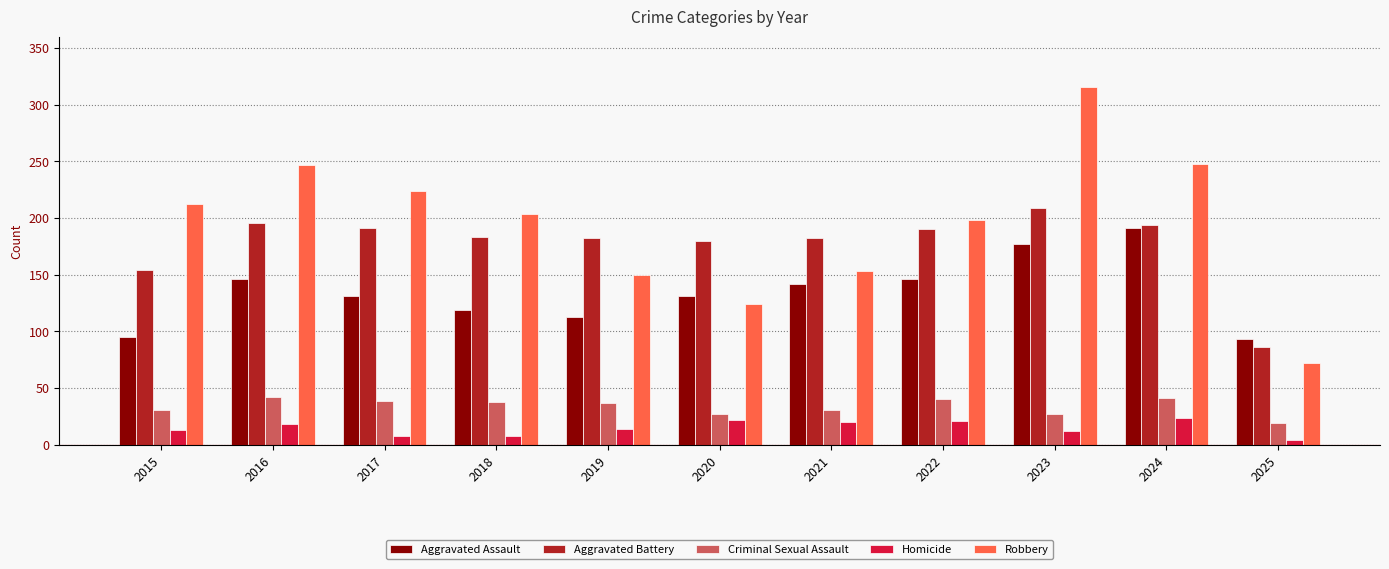

The Aggravated Assault series shows 38 at 2022. True or false?

False